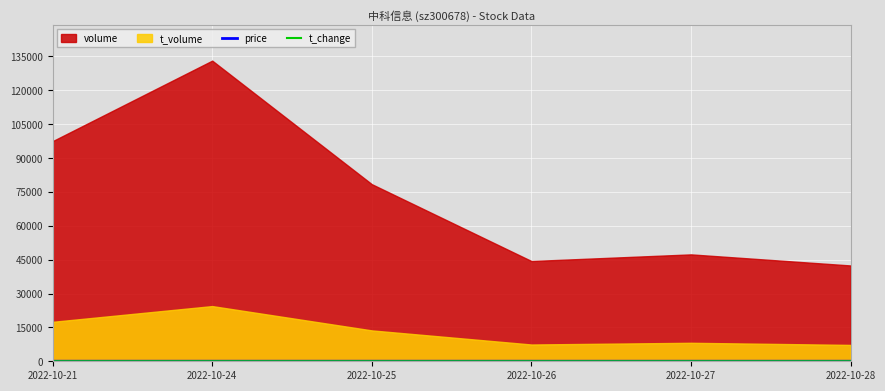

Where is t_change nearest to the value 4?

2022-10-25